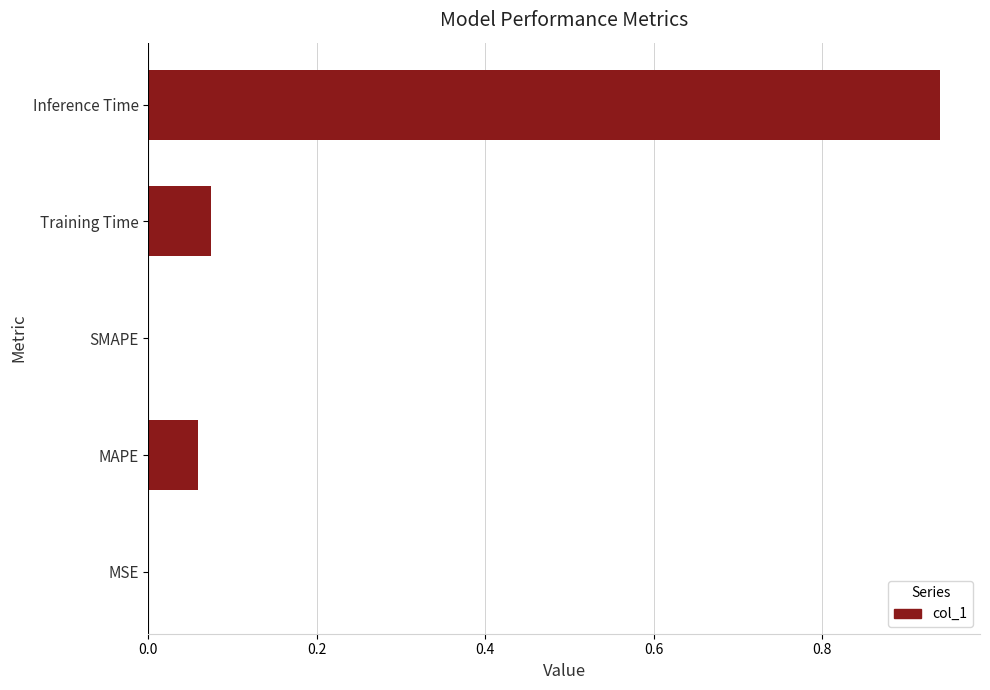

What is the sum of all values?

1.1